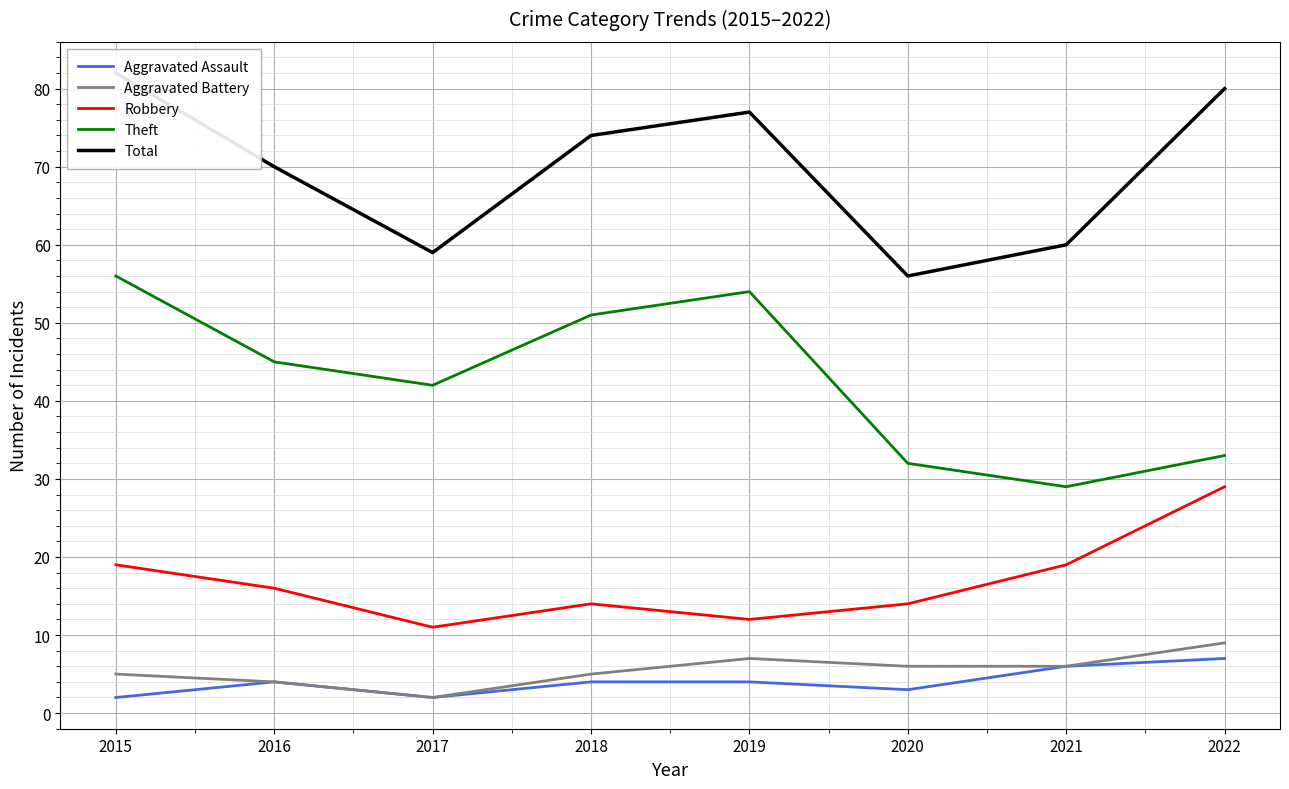

True or false: Theft has a value of 10 at 2022.

False